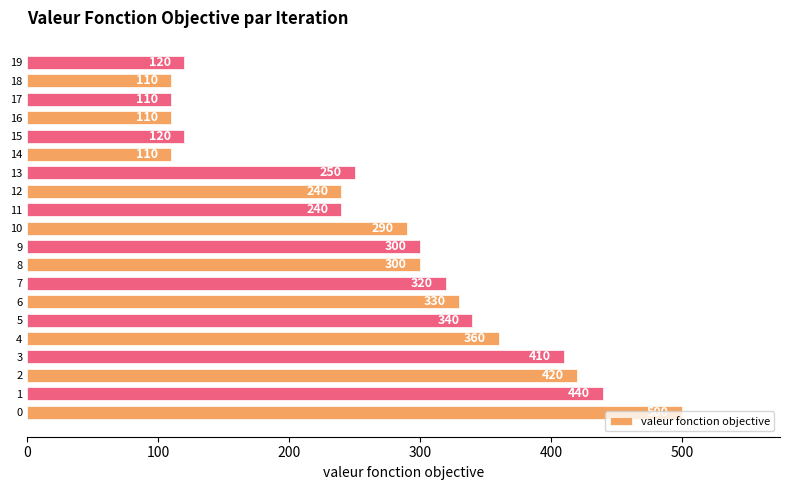

What is the minimum value shown in the chart?

110